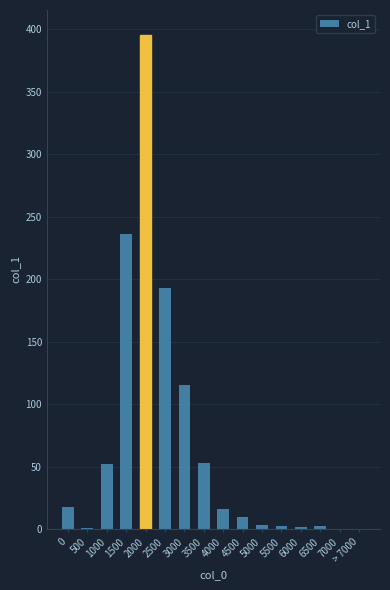

What is the sum of all values?

1100.0